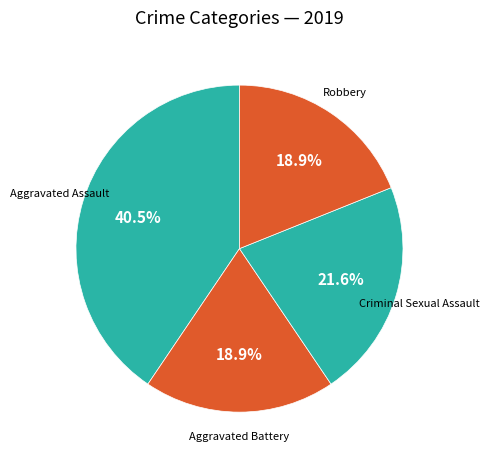

Combined, do Aggravated Assault and Criminal Sexual Assault account for over 50%?

Yes